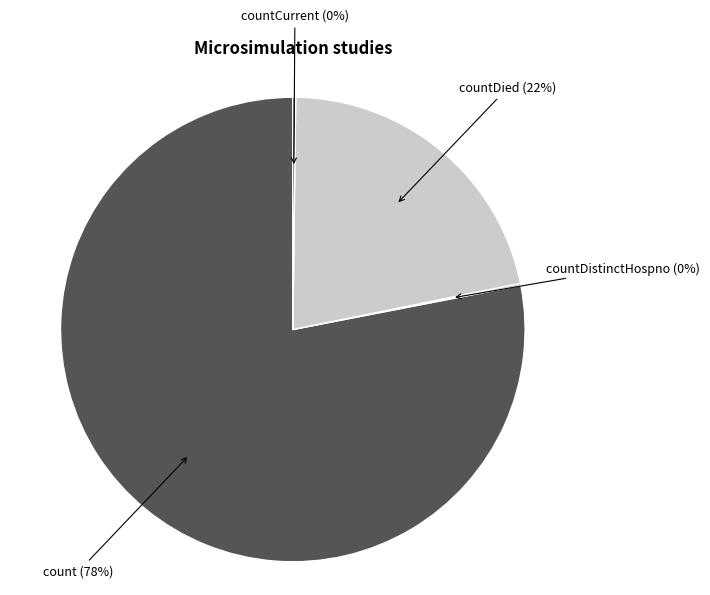

Is the sum of countDied (22%) and count (78%) greater than half?

Yes